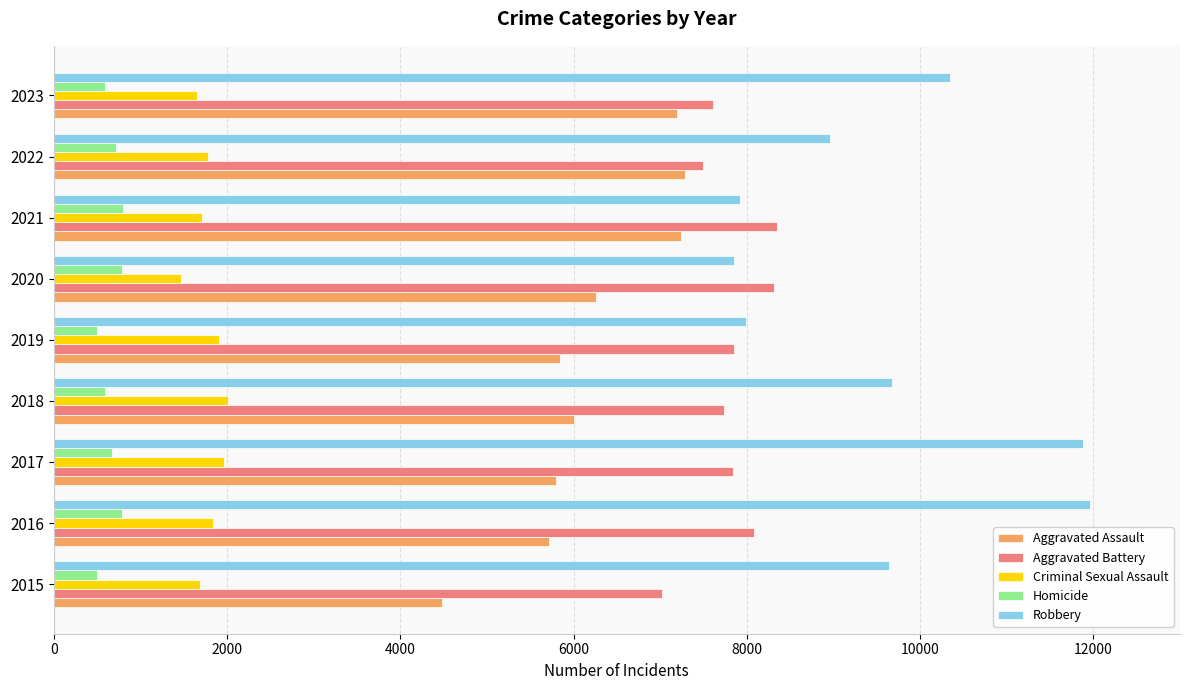

What is the highest value of the Aggravated Battery series?

8347